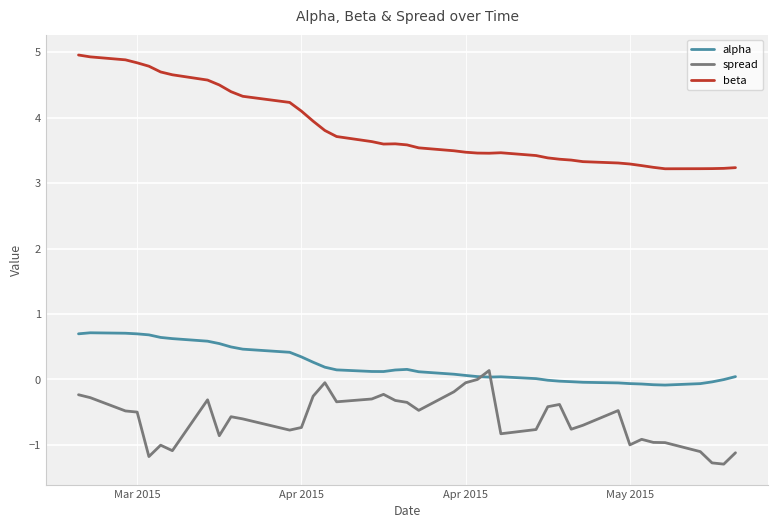

Which series has the largest range (max minus min)?

beta